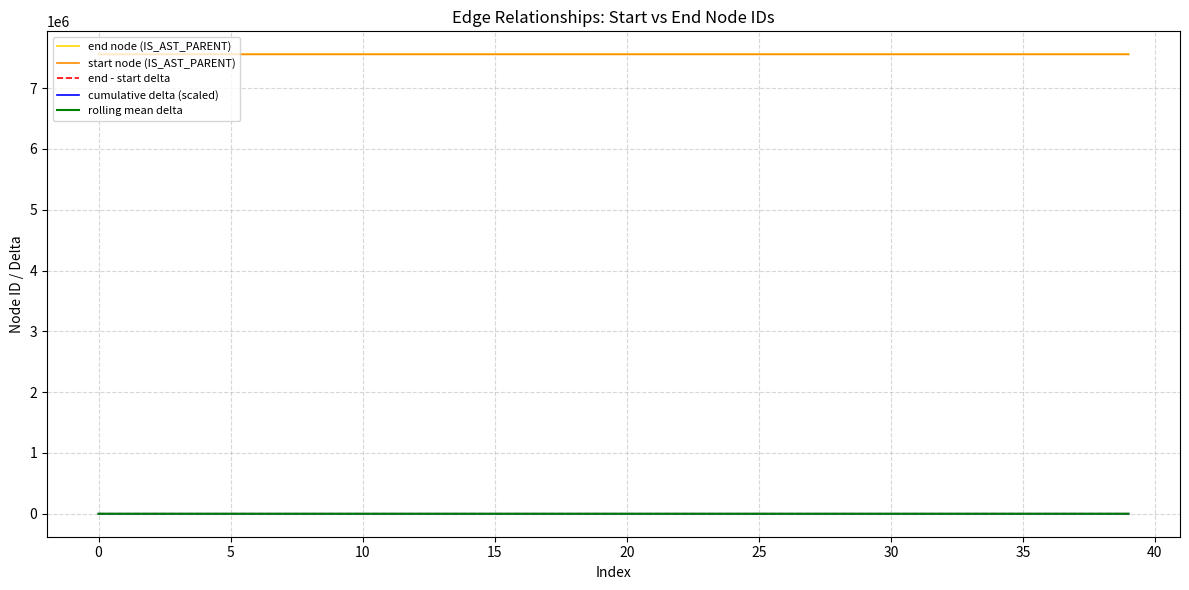

True or false: end node (IS_AST_PARENT) and rolling mean delta cross at least once.

False